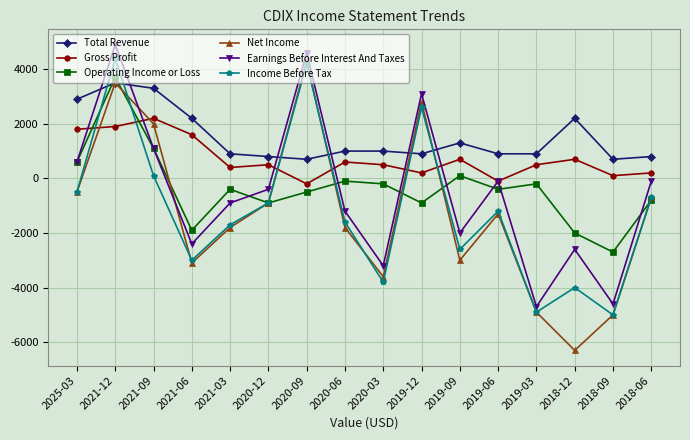

Between 2021-09 and 2020-03, which series saw the biggest shift?

Net Income